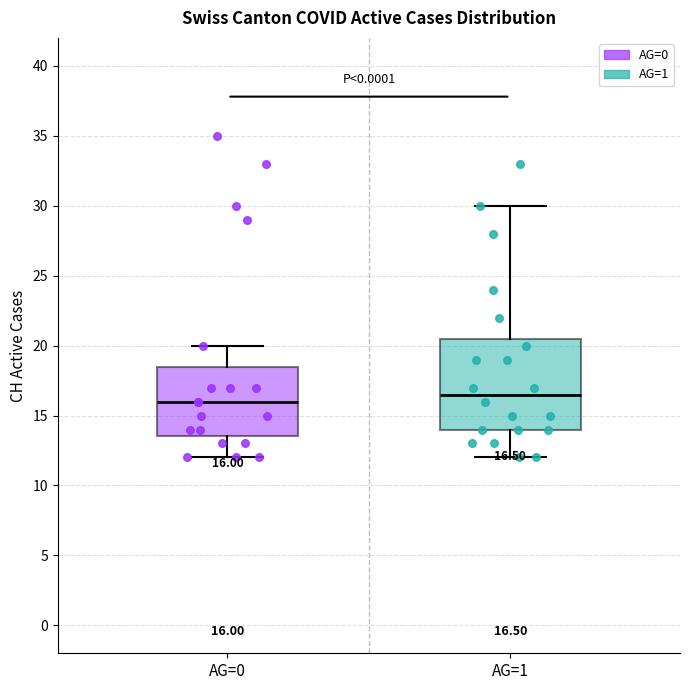

Which box's median line is the highest?

AG=1